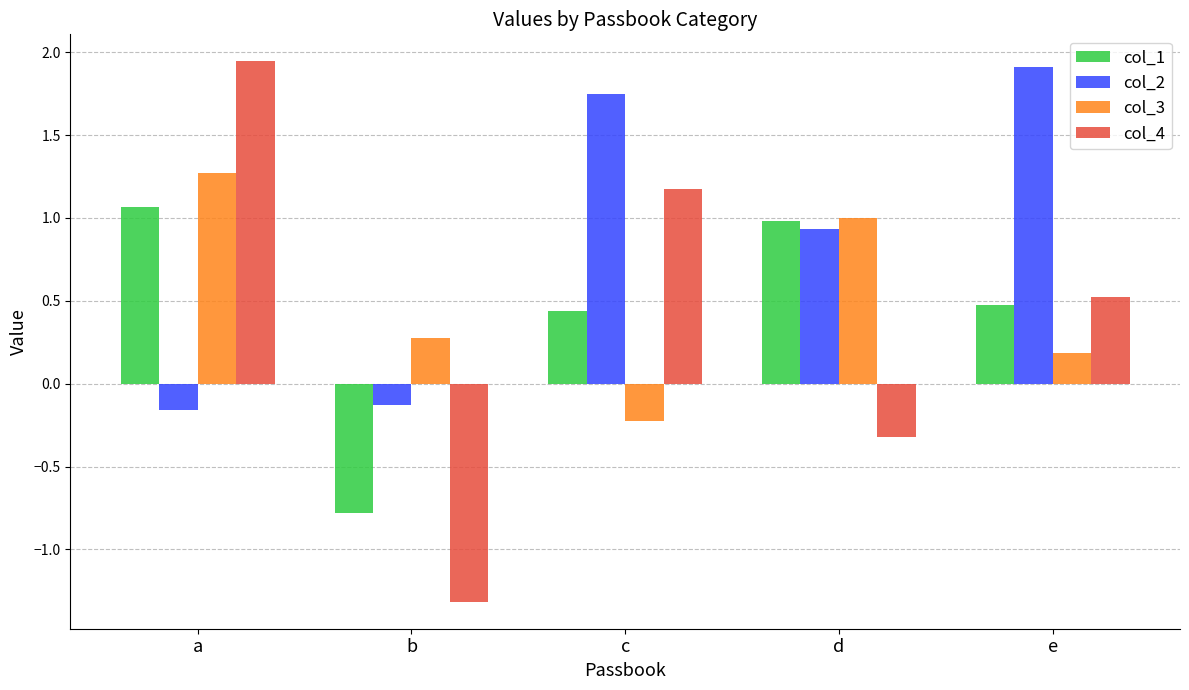

At how many categories does at least one series exceed 0?

5